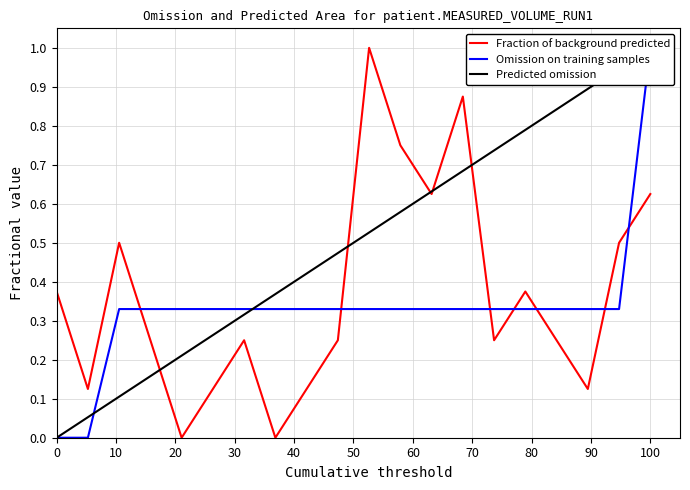

Reading right to left, list all the values displayed in this chart.

Fraction of background predicted: 0.6	0.5	0.1	0.2	0.4	0.2	0.9	0.6	0.8	1.0	0.2	0.1	0.0	0.2	0.1	0.0	0.2	0.5	0.1	0.4
Omission on training samples: 1.0	0.3	0.3	0.3	0.3	0.3	0.3	0.3	0.3	0.3	0.3	0.3	0.3	0.3	0.3	0.3	0.3	0.3	0.0	0.0
Predicted omission: 1.0	0.9	0.9	0.8	0.8	0.7	0.7	0.6	0.6	0.5	0.5	0.4	0.4	0.3	0.3	0.2	0.2	0.1	0.1	0.0